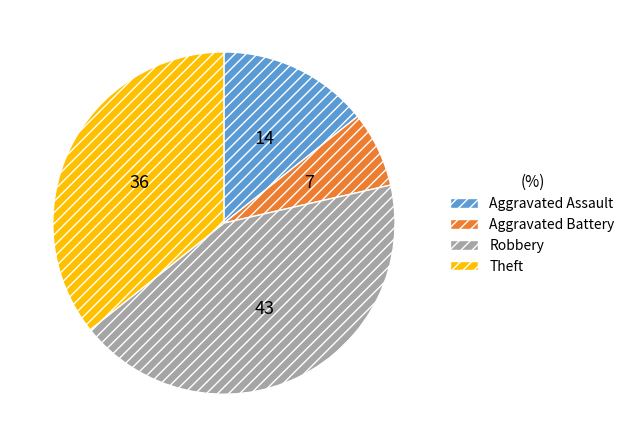

What is the smallest slice in the pie chart?

Aggravated Battery